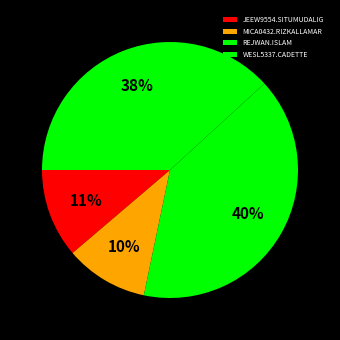

Which has a higher value, REJWAN.ISLAM or WESL5337.CADETTE?

REJWAN.ISLAM